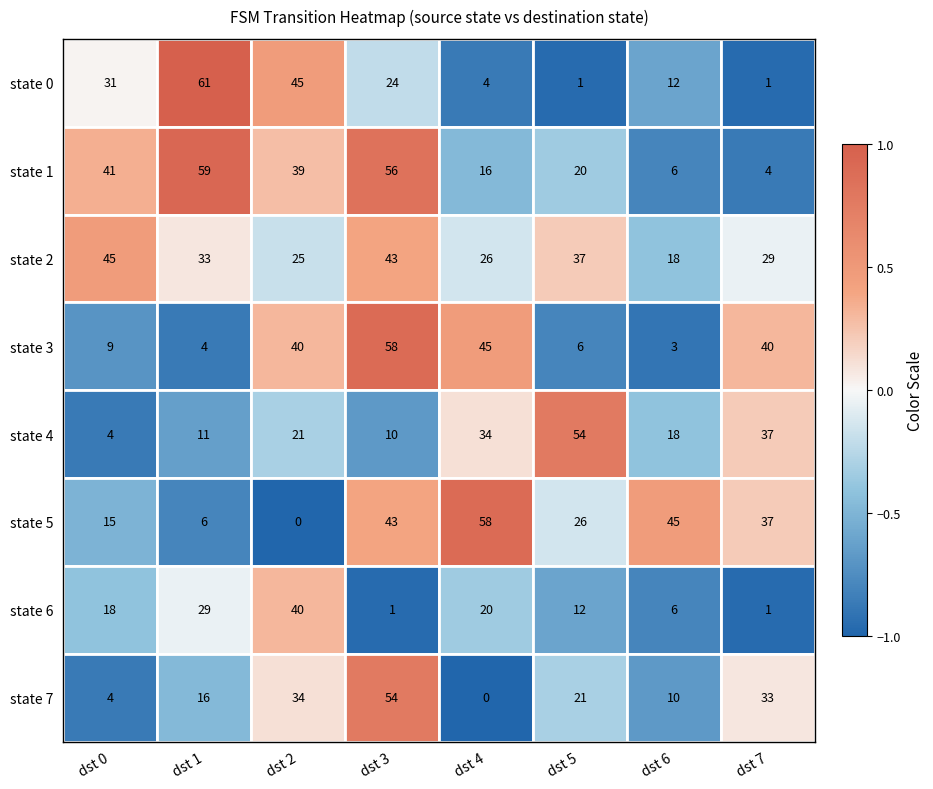

Read the state 5 value at dst 2.

-1.0